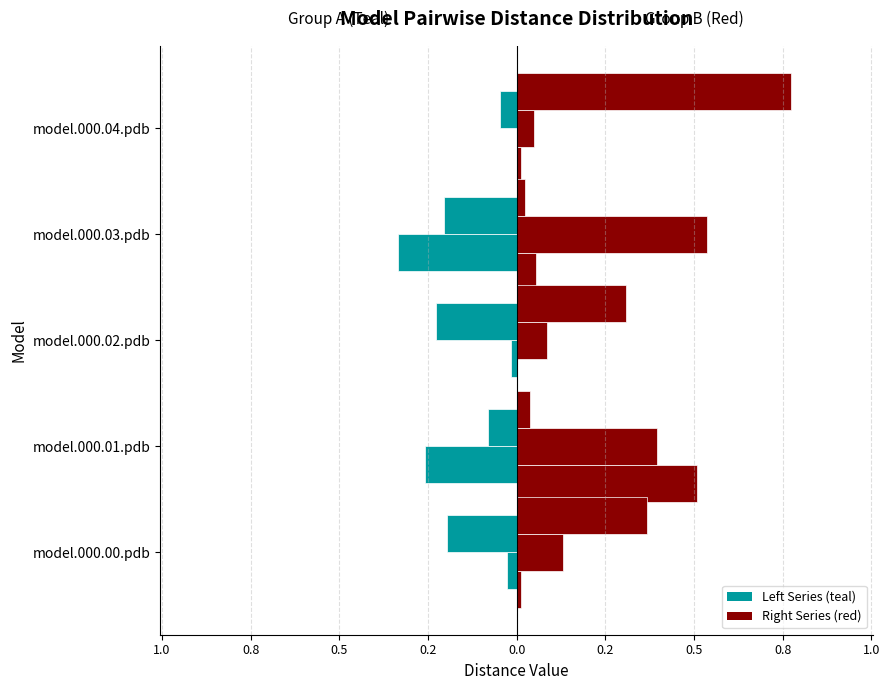

What is the minimum value shown in the chart?

-0.3